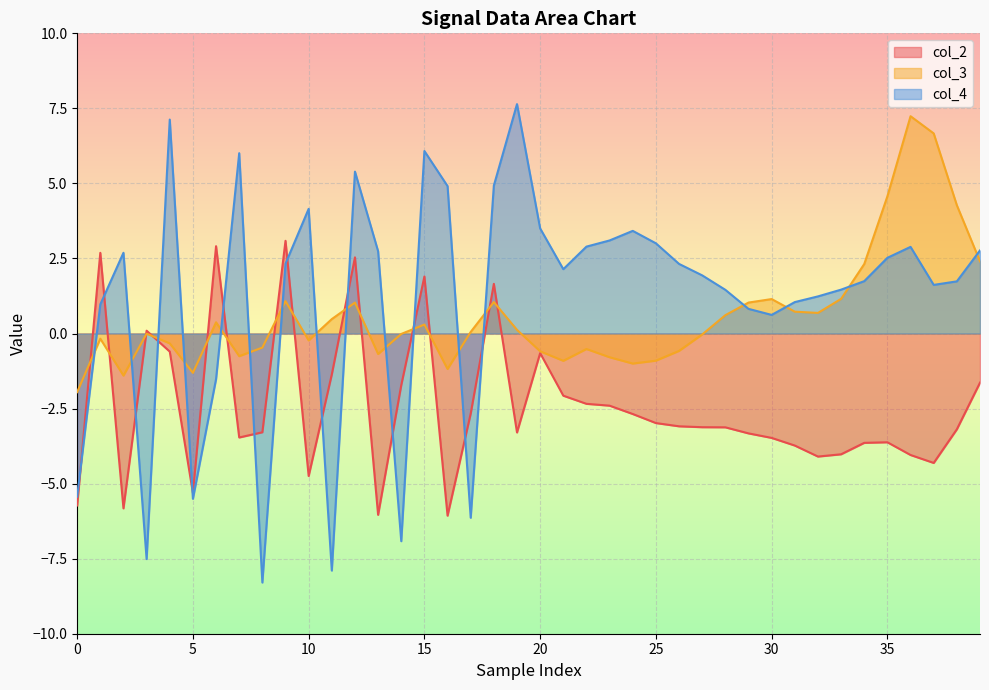

Between 38 and 16, which is larger?

38